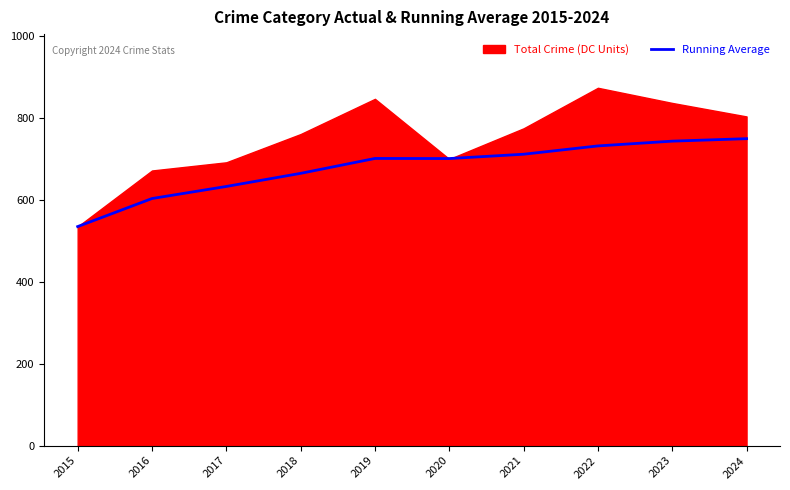

What is the difference between the maximum and minimum values?

214.7